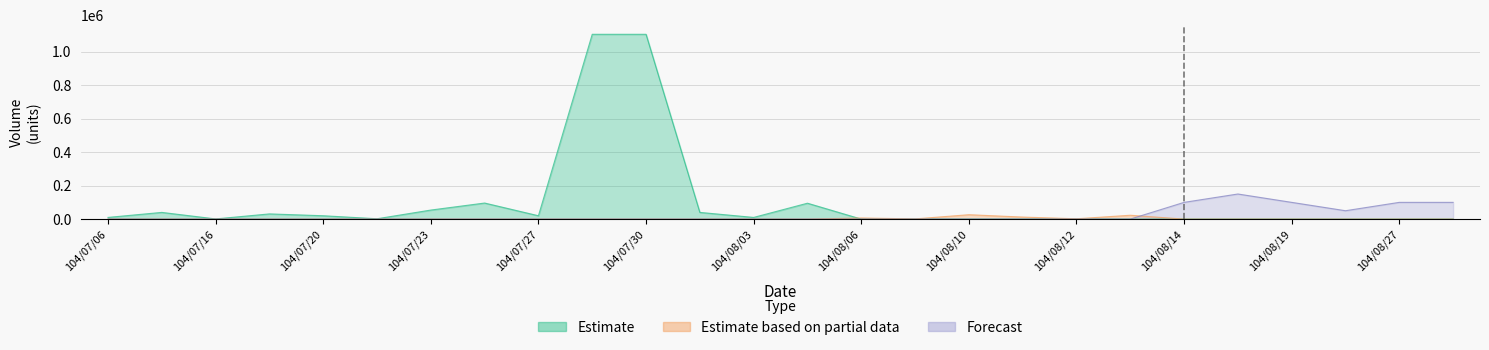

True or false: Volume and Transactions intersect in this chart.

False